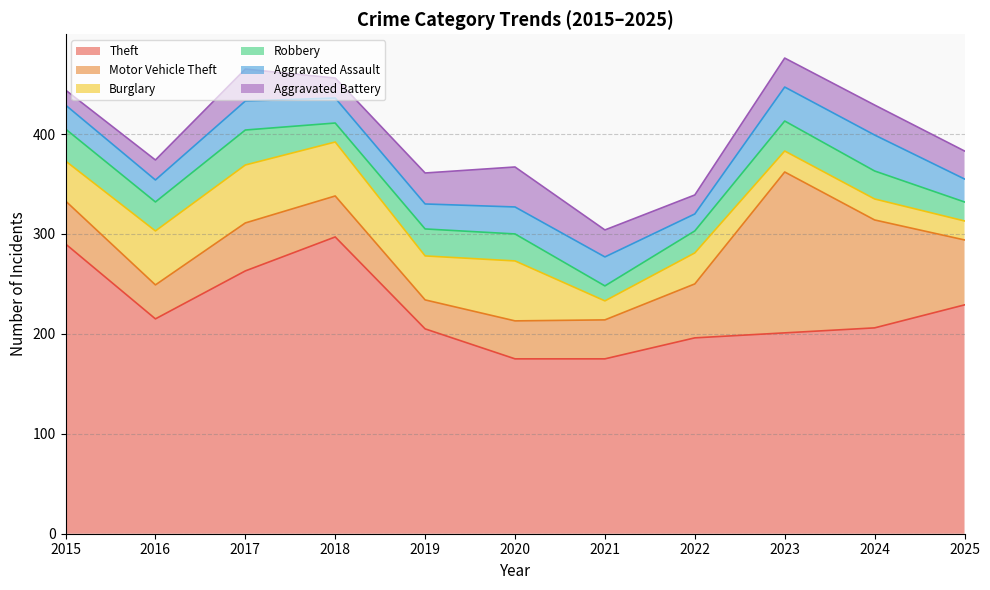

How many data points in Burglary are above 40?

5